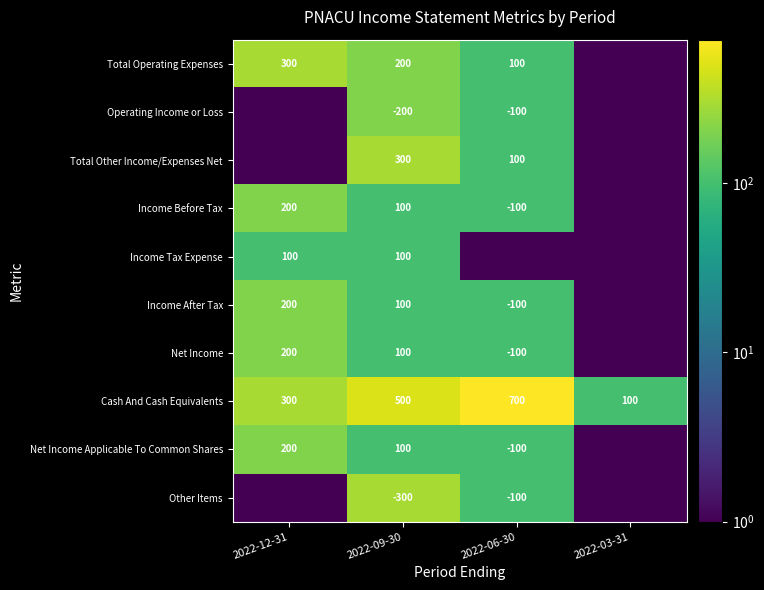

The Income Tax Expense series shows 100 at 2022-12-31. True or false?

True